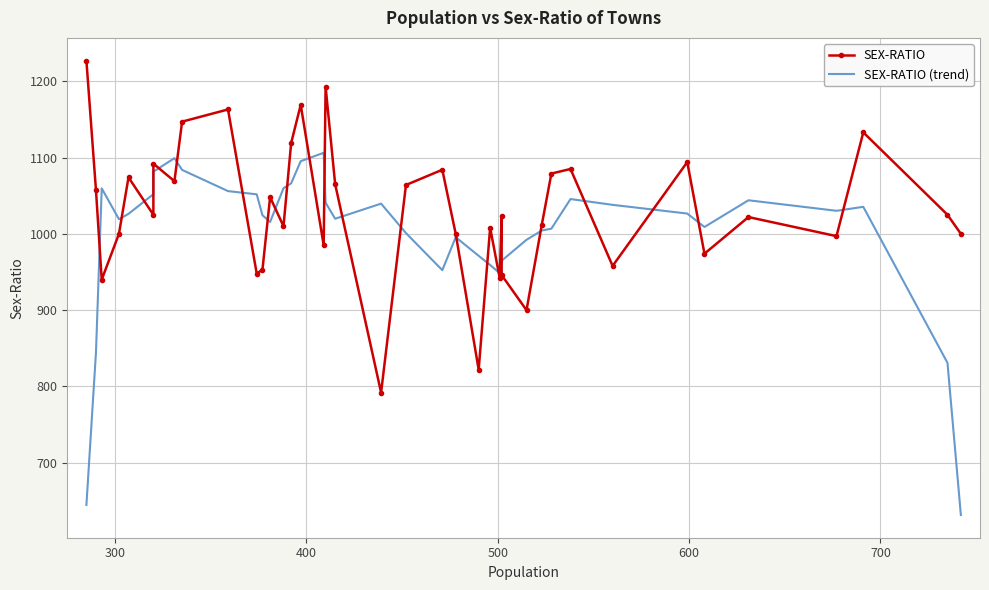

How many data points in SEX-RATIO are above 1025?

18